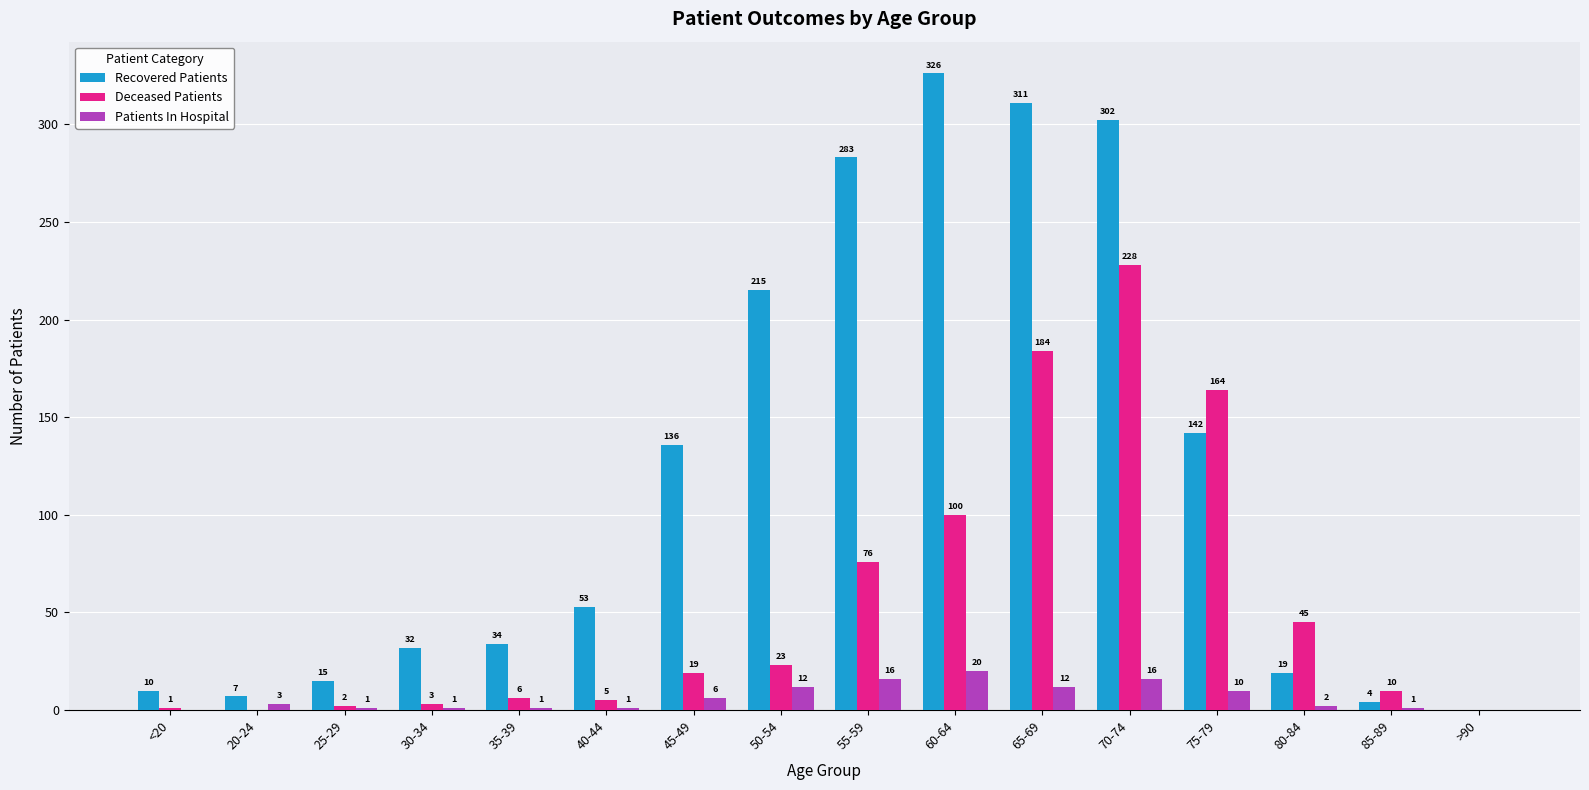

Which series has the widest spread of values?

Recovered Patients